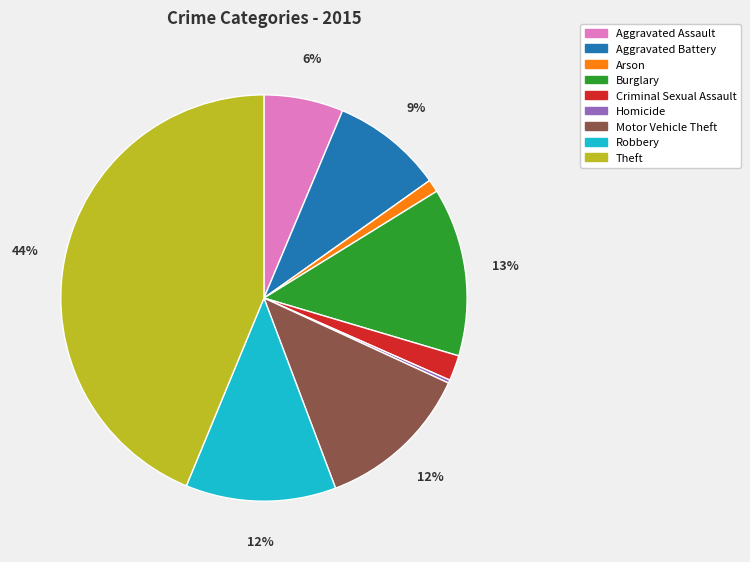

Does any single category account for the majority?

No